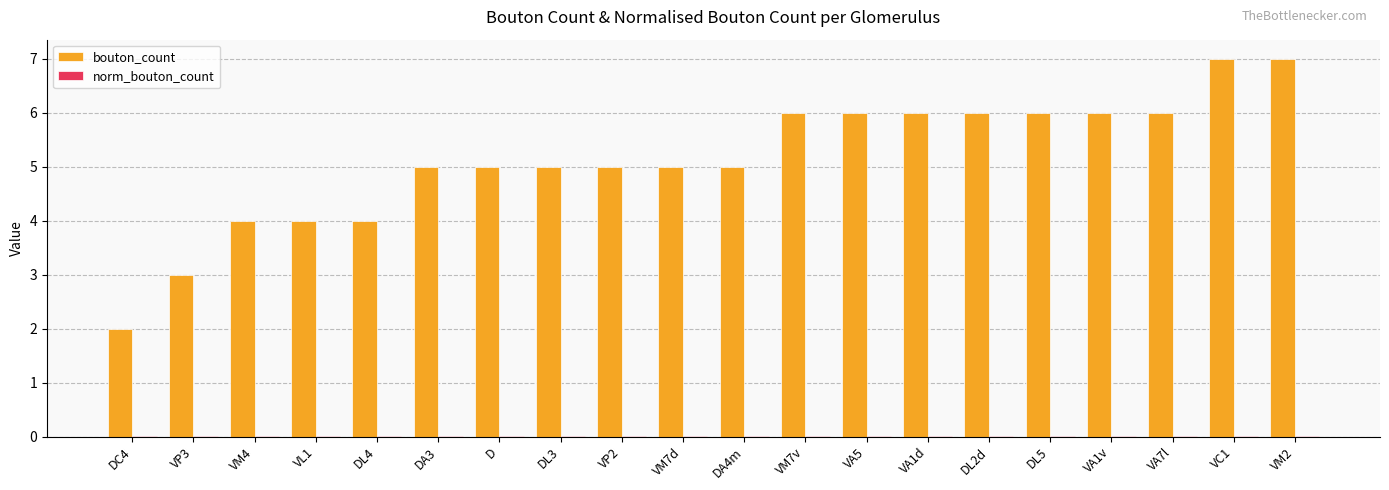

What is the greatest value displayed?

7.0